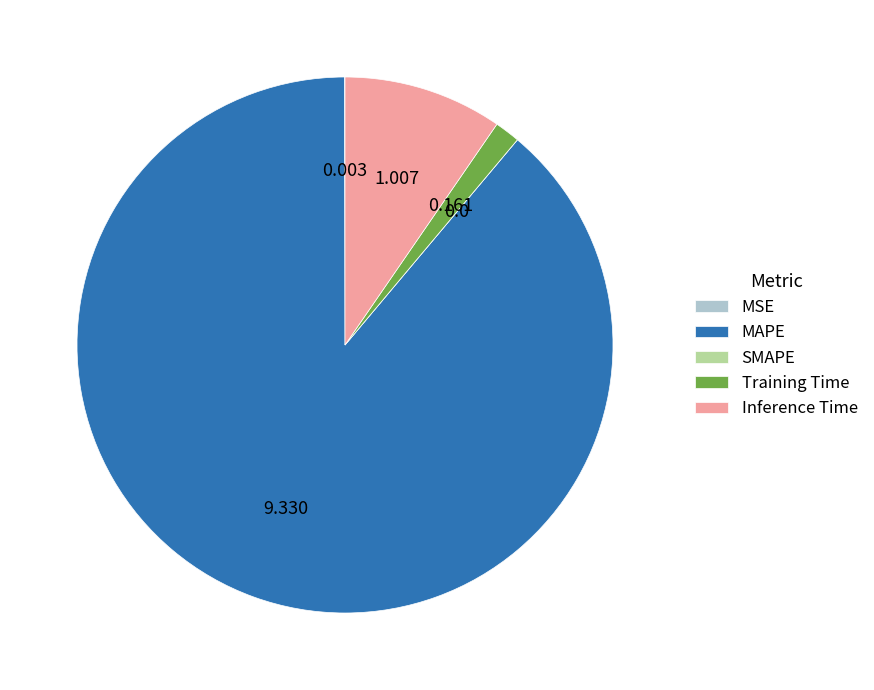

Is MAPE the majority of the pie?

Yes